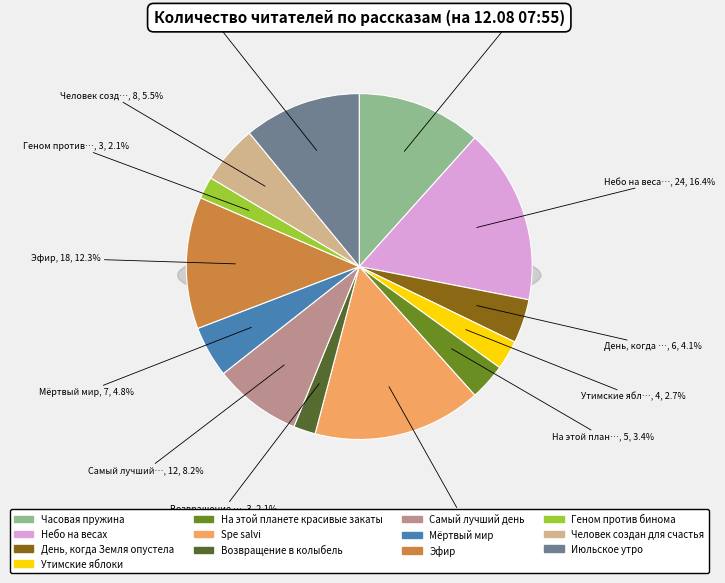

Approximately how many times larger is the value at Часовая пружина compared to Spe salvi?

0.7